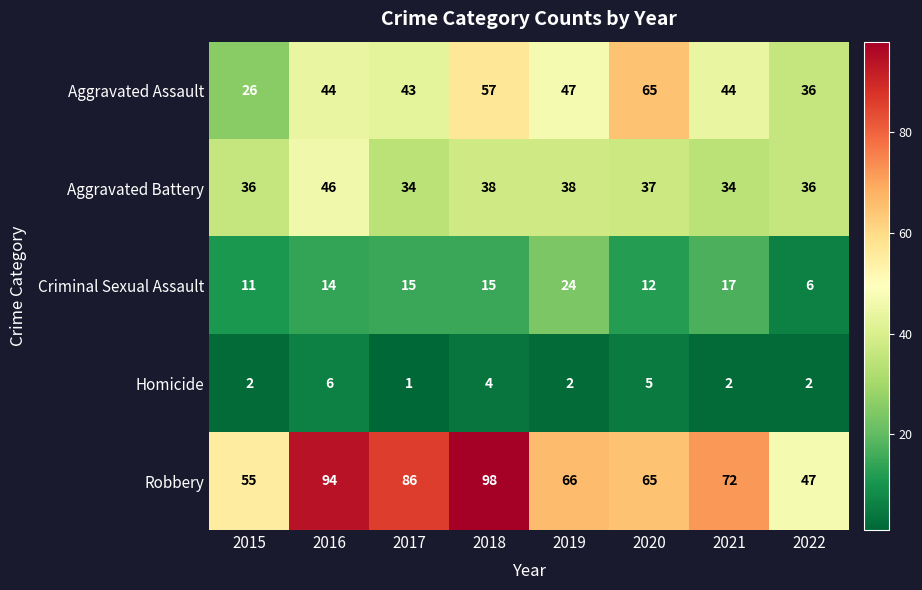

How many series are shown in this chart?

5